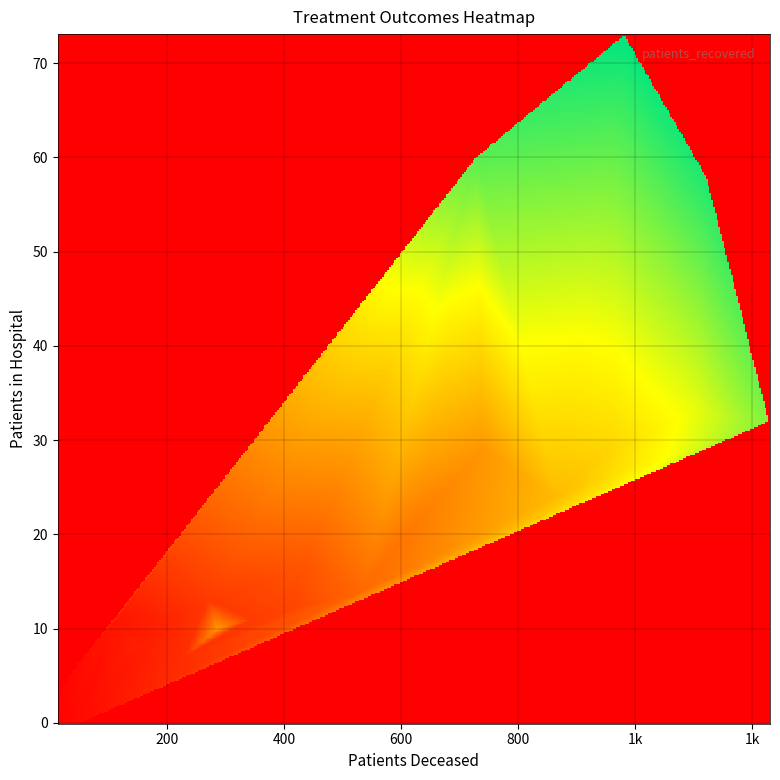

Is it true that 7 equals 5991 at patients_recovered?

True